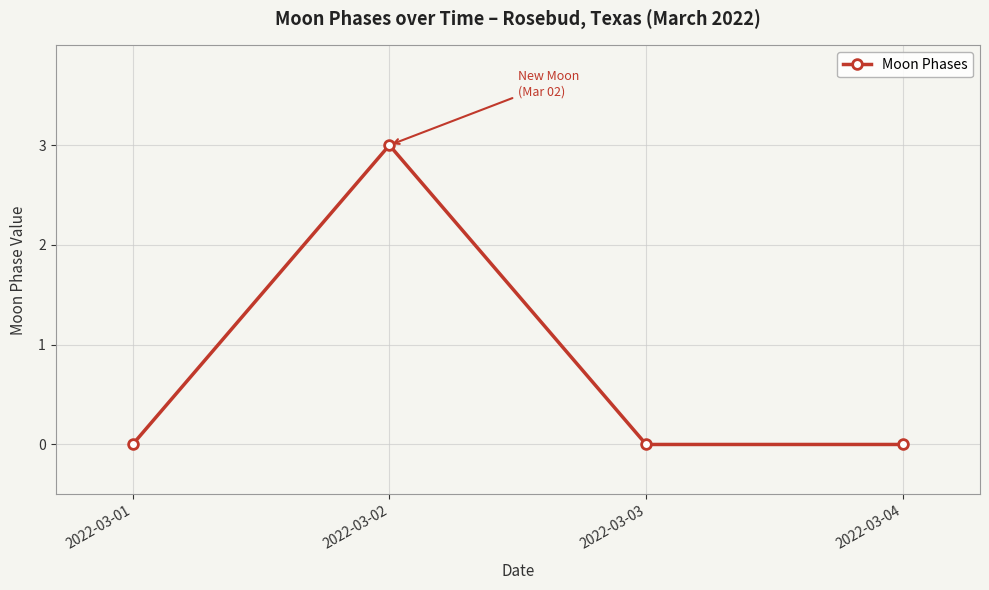

Reading left to right, what are all the values shown in this chart?

0	3	0	0